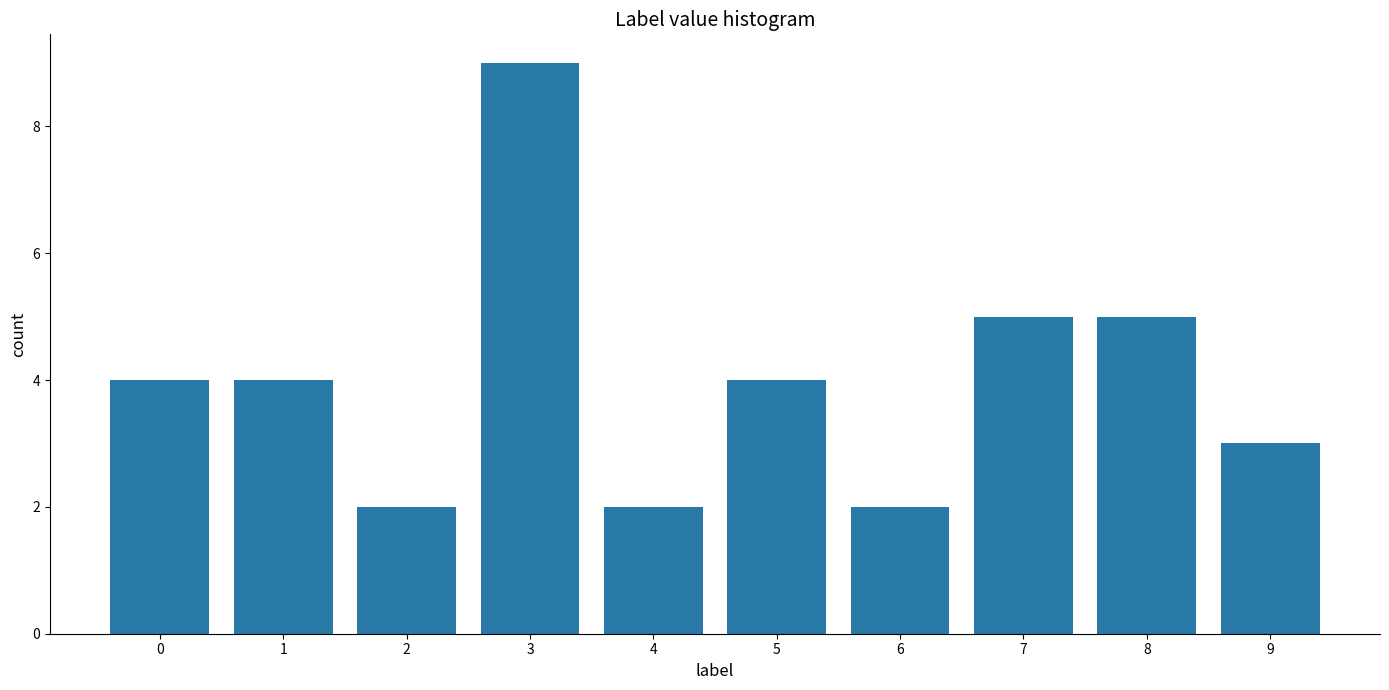

What is the change in value from 4 to 8?

+3